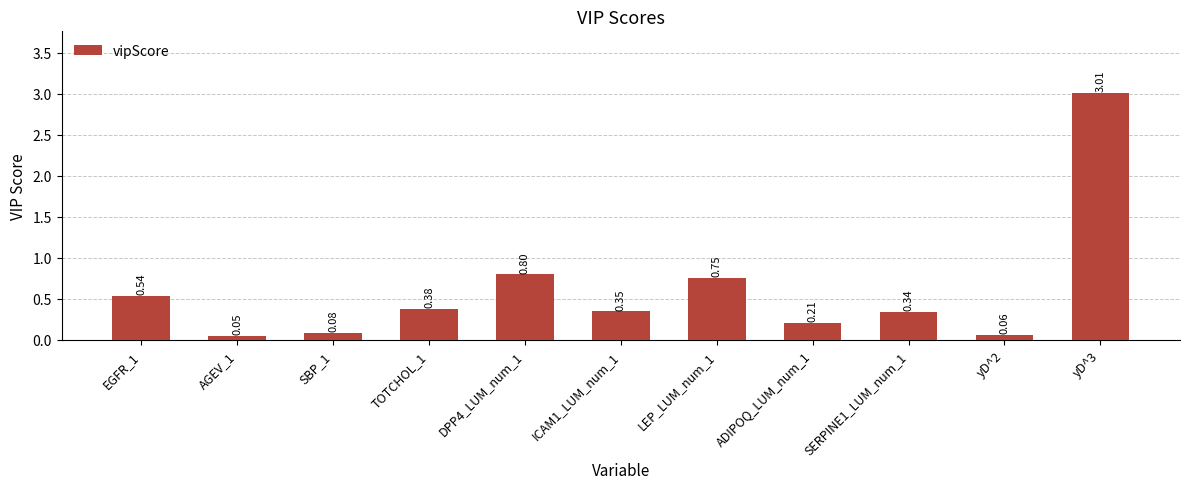

The chart shows a value of 0.4 at ADIPOQ_LUM_num_1. True or false?

False